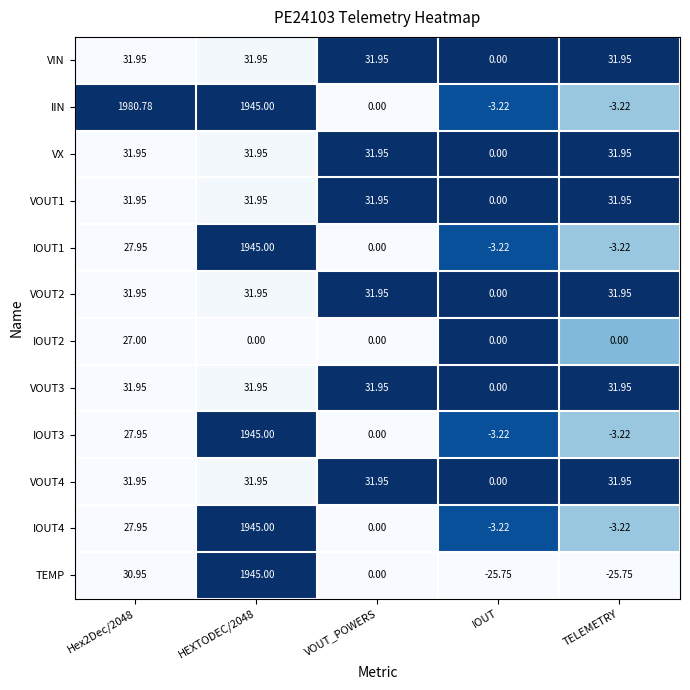

Between Hex2Dec/2048 and VOUT_POWERS, which series saw the biggest shift?

IIN